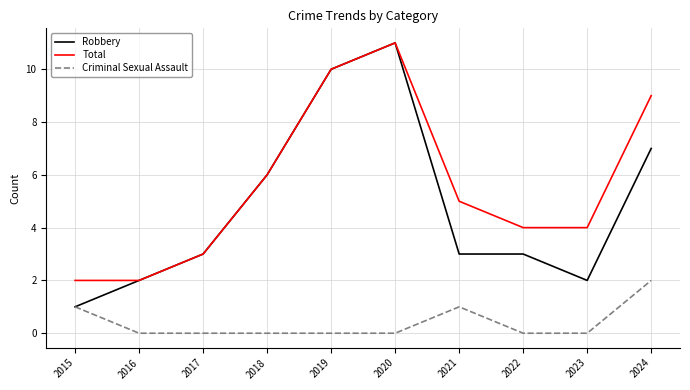

True or false: Total and Criminal Sexual Assault intersect in this chart.

False